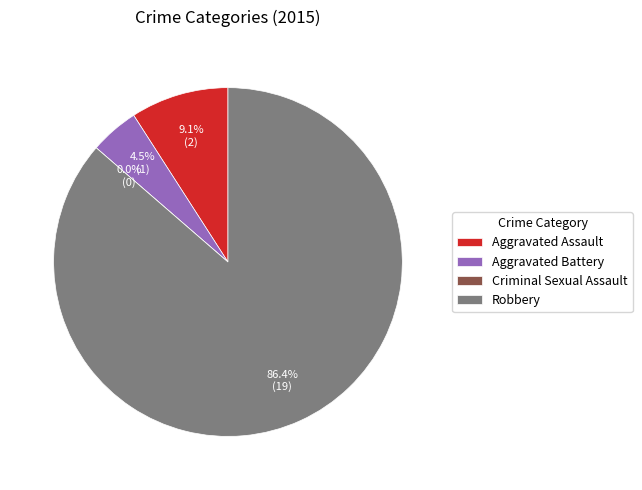

Which category accounts for the majority?

Robbery